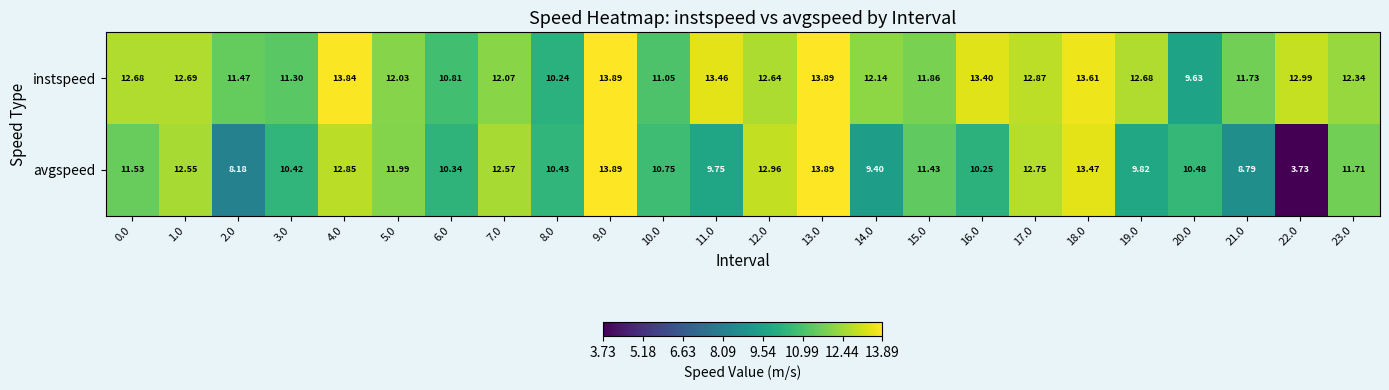

Is the value of instspeed at 21.0 greater than the value of avgspeed at 9.0?

No